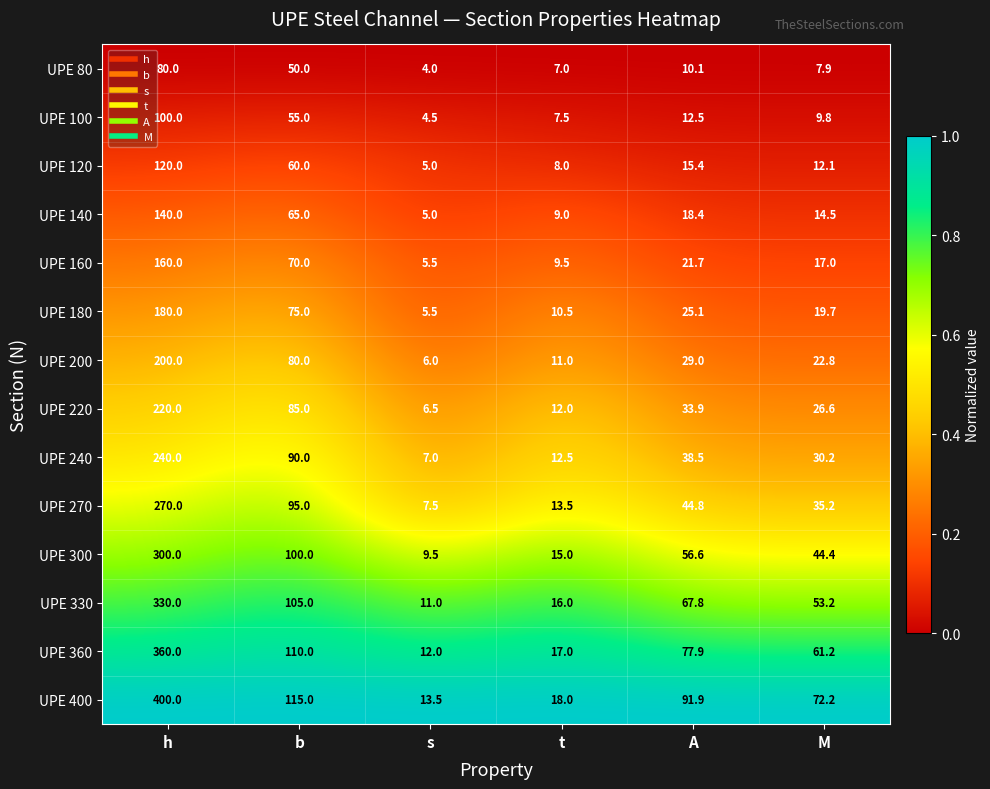

The UPE 160 series shows 160.0 at h. True or false?

True